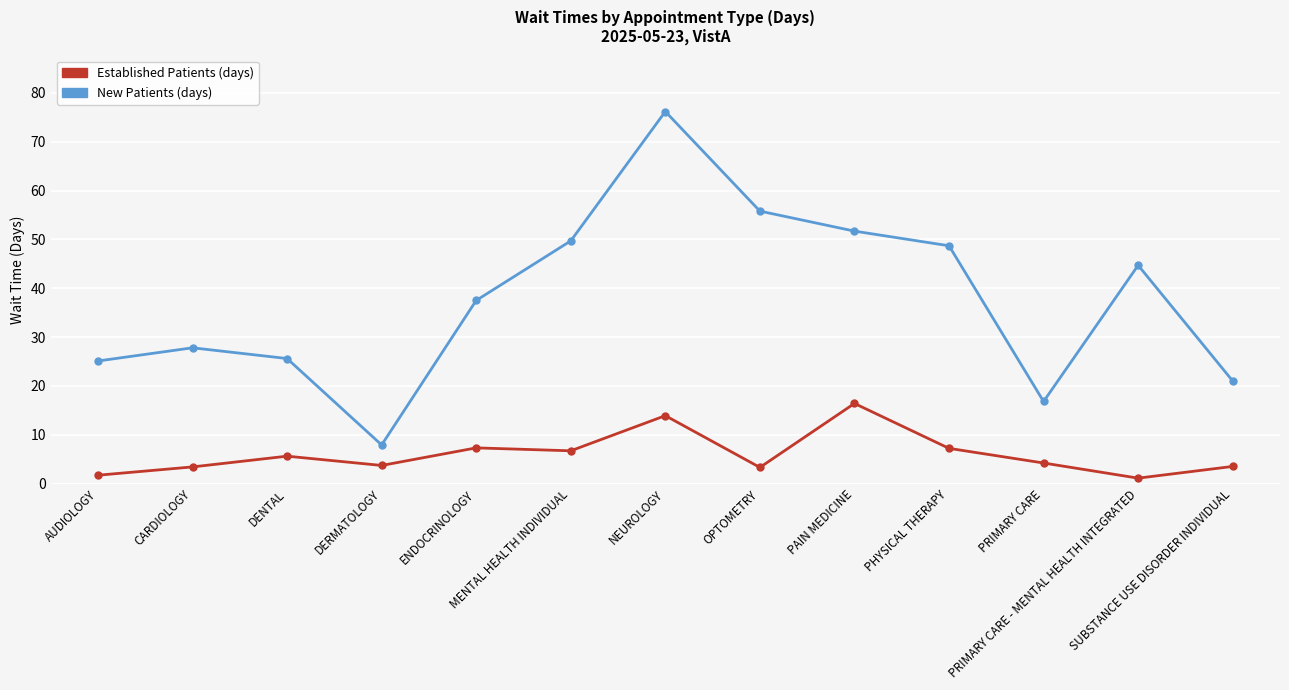

What is the greatest value displayed?

76.2